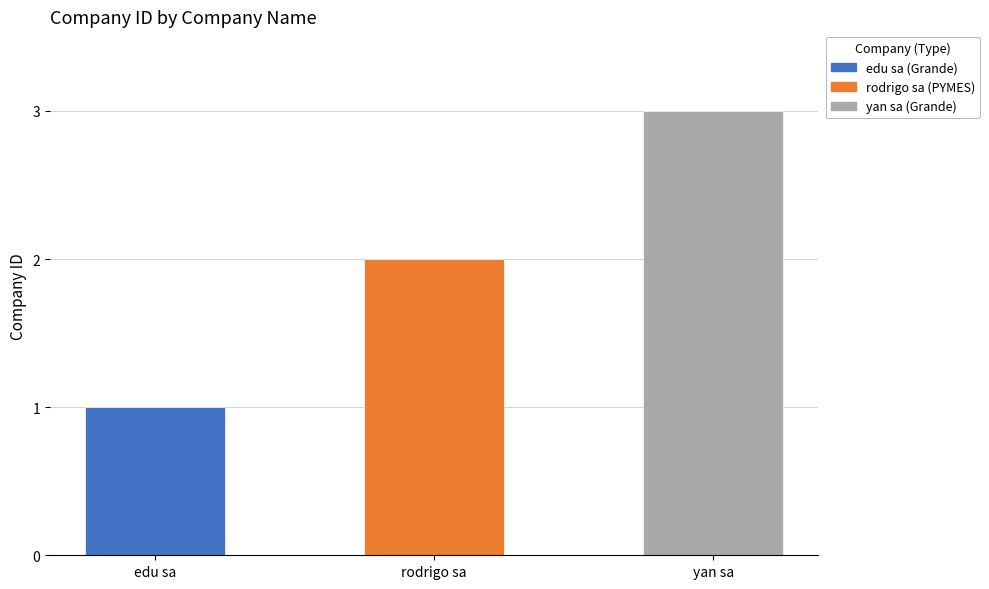

How many values are between 1 and 3?

3